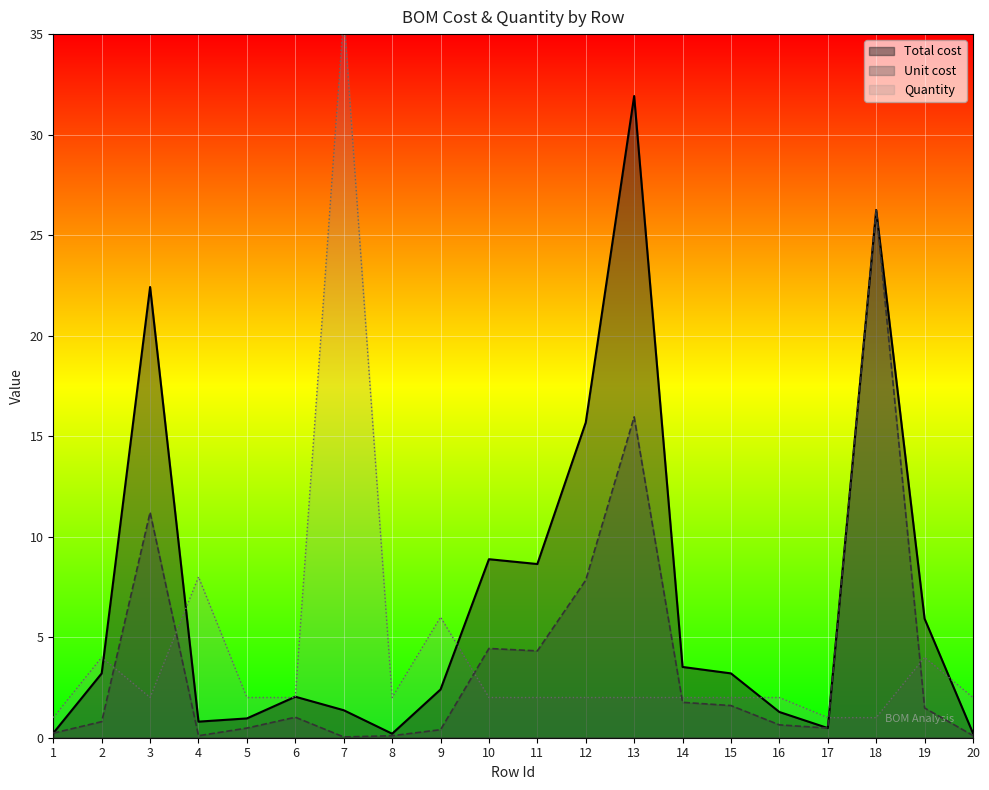

What is the total value across all series at 12?

25.5